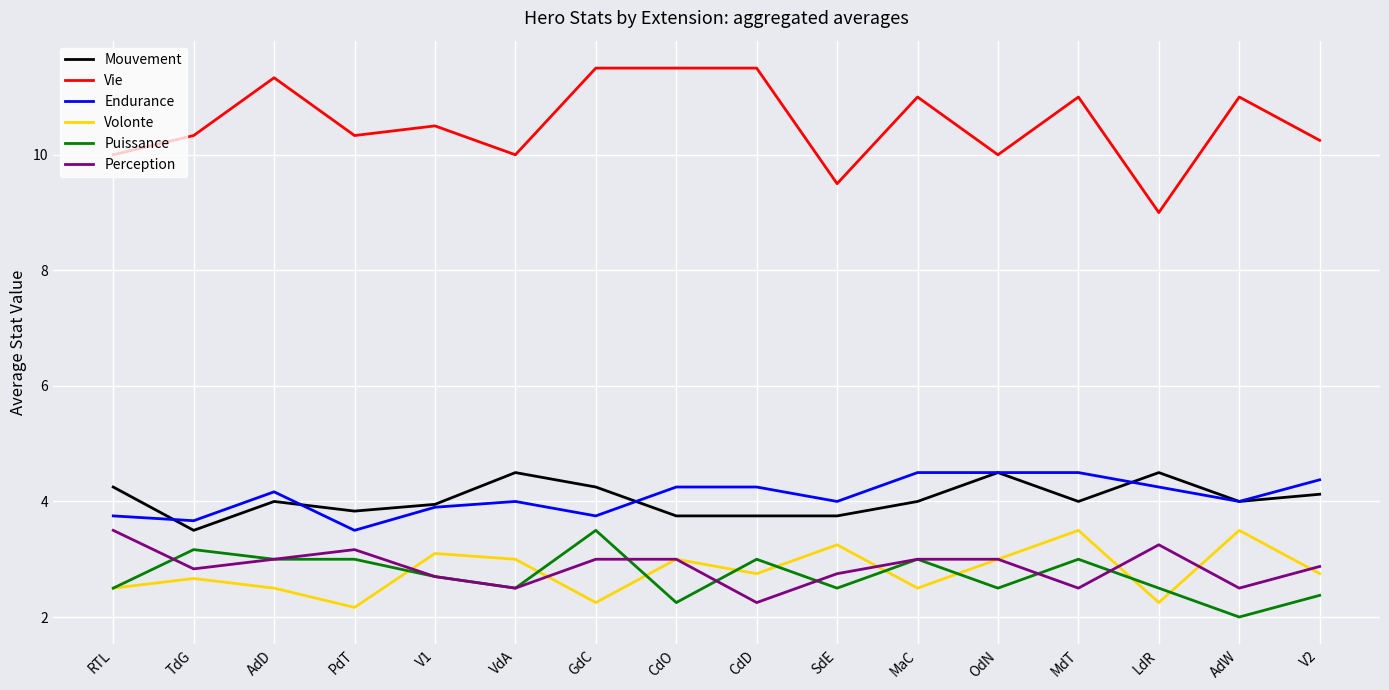

What is the average value of the Volonte series?

2.8